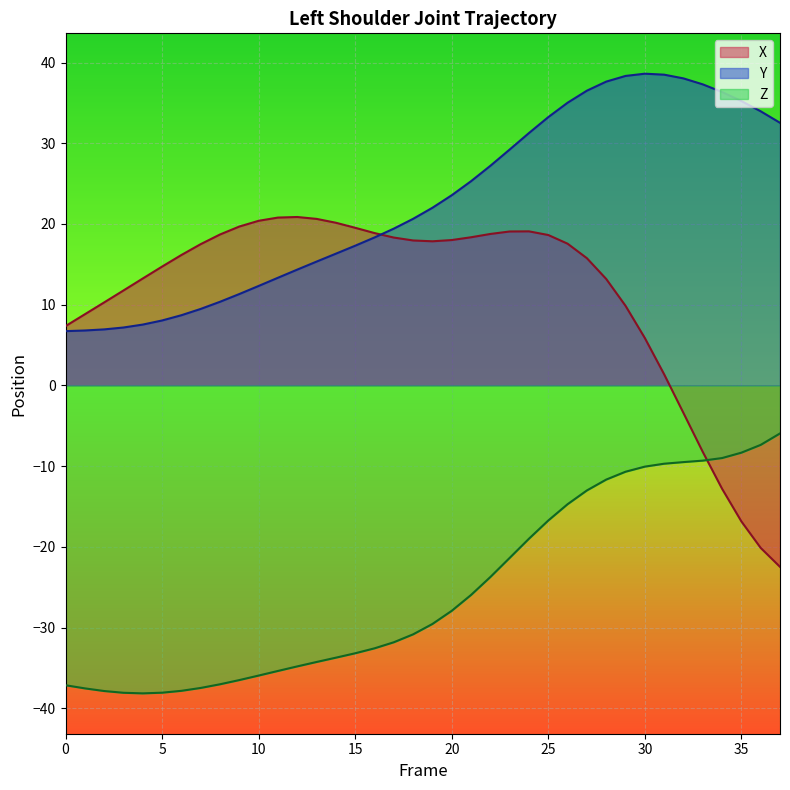

What is the sum of the Y values at 21 and 18?

45.9